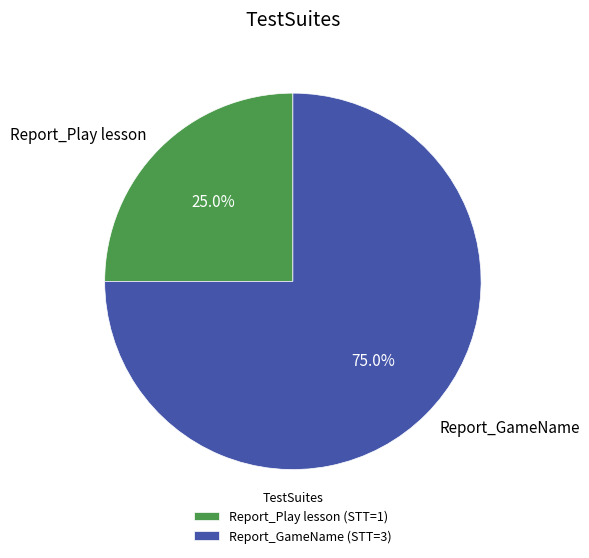

True or false: Report_Play lesson accounts for 32% of the total.

False